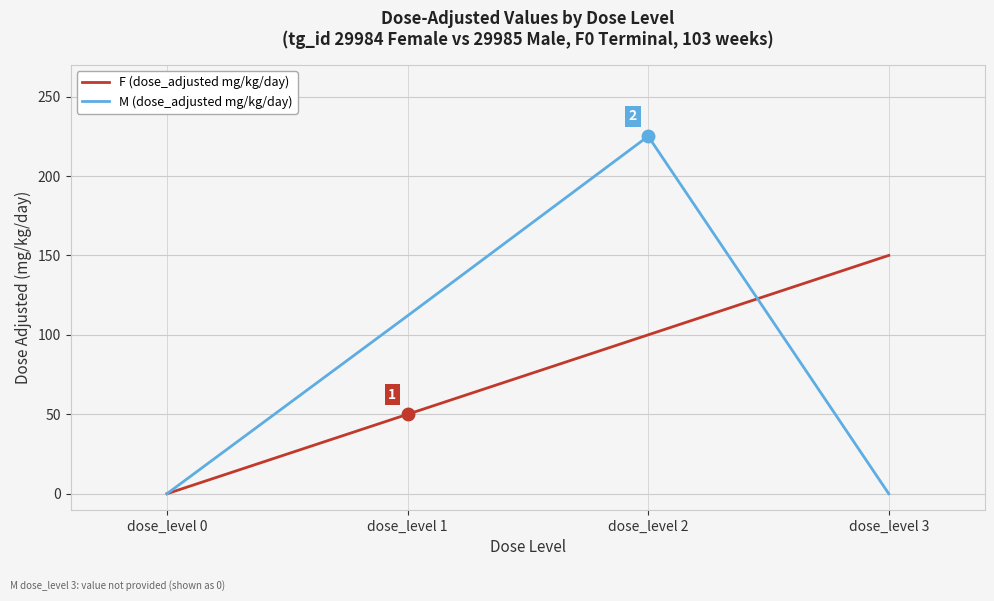

What is the greatest value displayed?

225